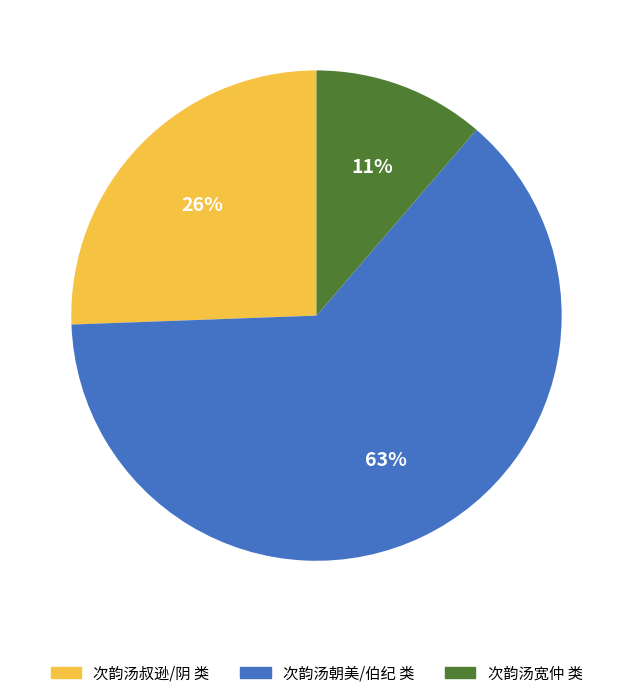

How many segments does this pie chart have?

3